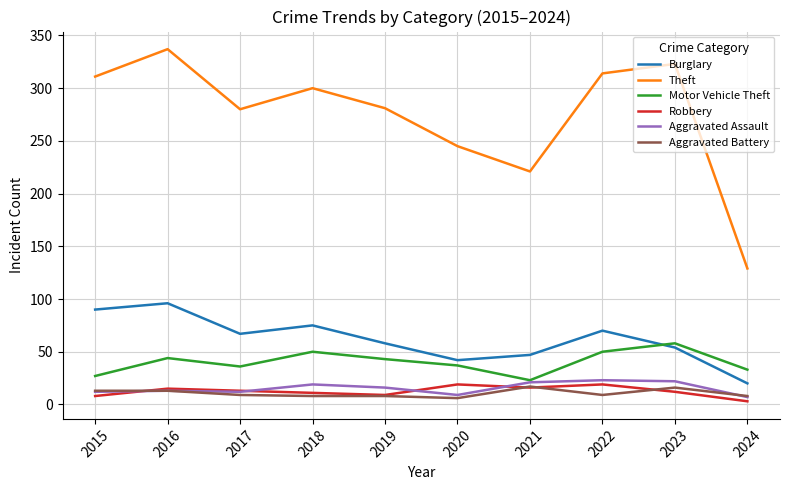

Which category has the lowest value across all series?

2024